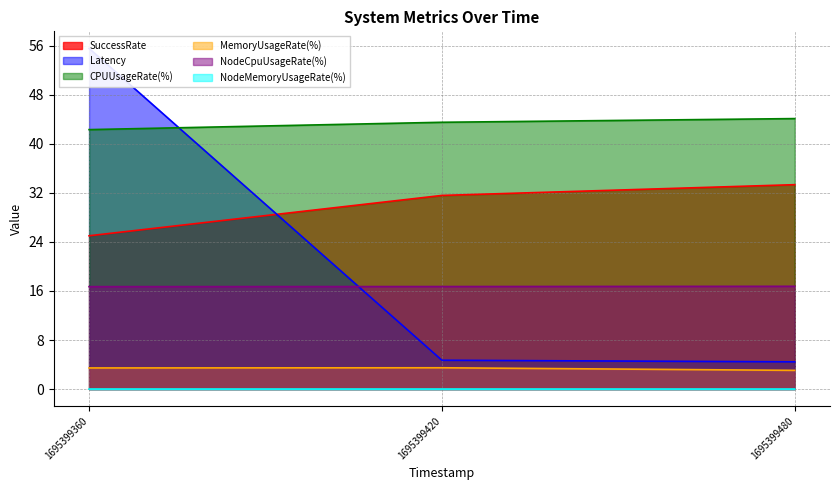

List the series in order of their peak value, lowest first.

NodeMemoryUsageRate(%), MemoryUsageRate(%), NodeCpuUsageRate(%), SuccessRate, CPUUsageRate(%), Latency